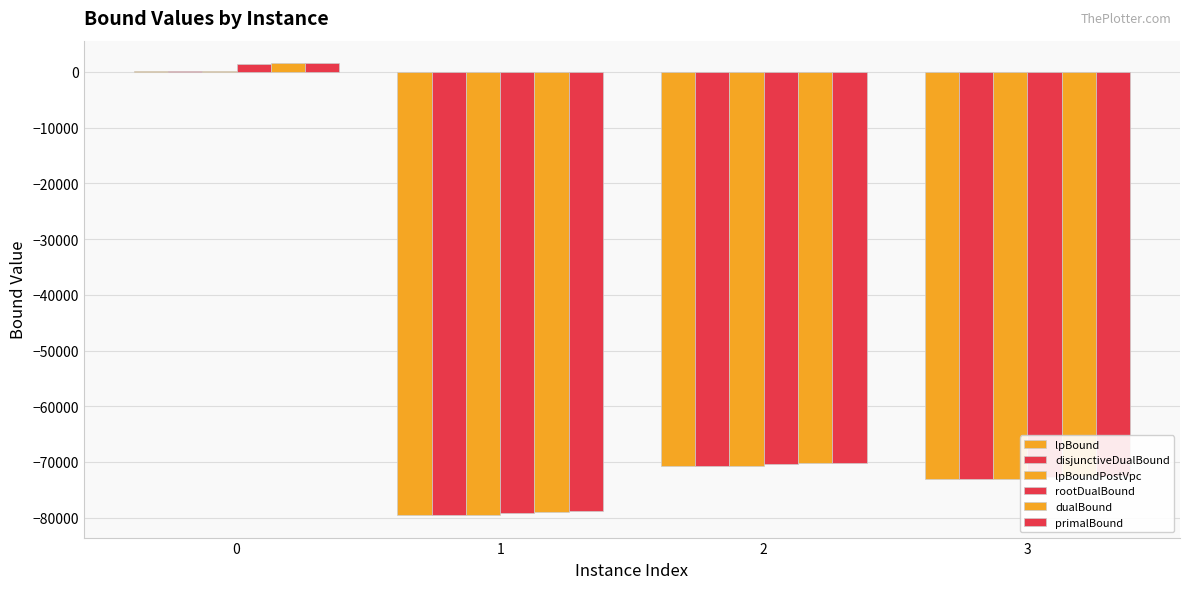

Reading left to right, list all the values displayed in this chart.

lpBound: 91.8	-79512.5	-70759.3	-73015.1
disjunctiveDualBound: 104.2	-79508.5	-70757.5	-73015.0
lpBoundPostVpc: 96.4	-79512.5	-70759.3	-73015.1
rootDualBound: 1520.3	-79183.5	-70395.9	-72735.8
dualBound: 1566.0	-79009.2	-70235.5	-72565.6
primalBound: 1566.0	-78872.0	-70165.0	-72454.0